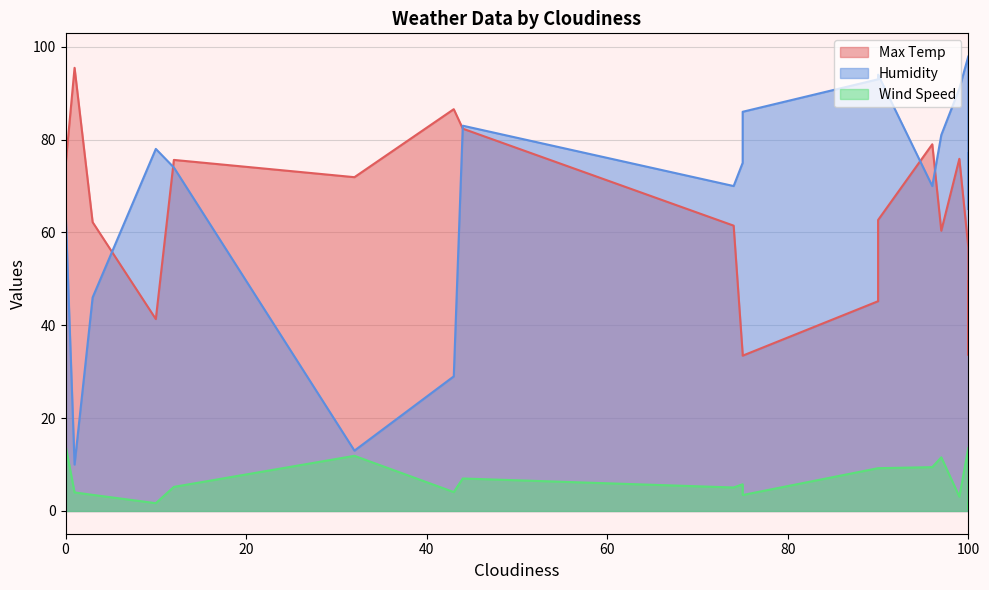

True or false: Max Temp has a value of 86.6 at 43.

True